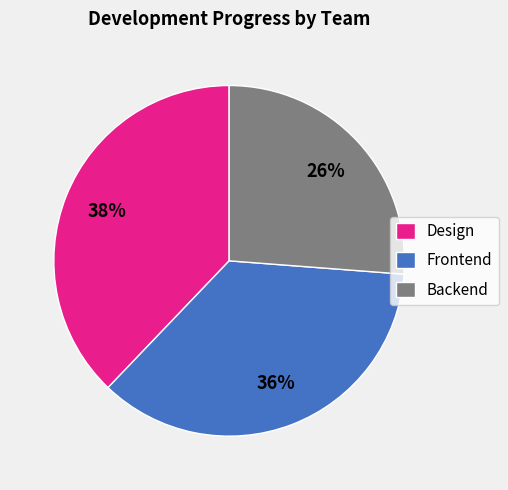

To the nearest percent, what portion does Frontend represent?

36%